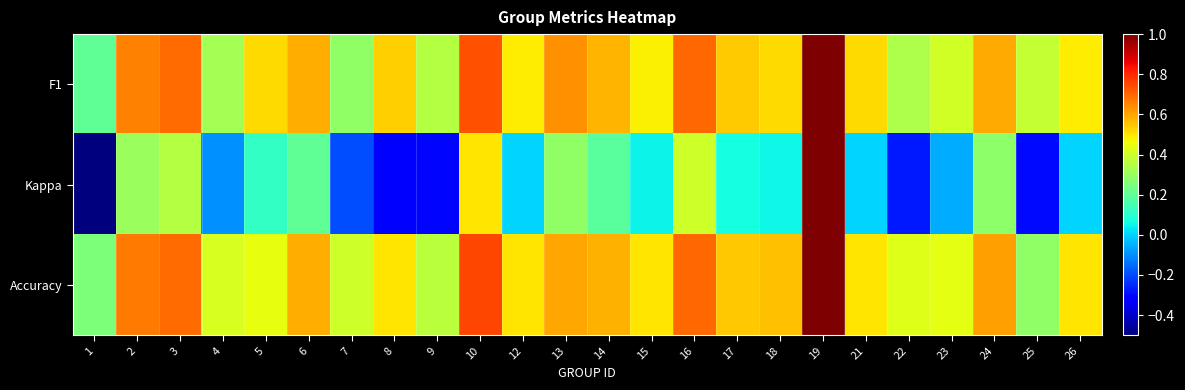

Reading right to left, extract all data points from this chart.

F1: 26=0.5	25=0.4	24=0.6	23=0.4	22=0.3	21=0.5	19=1.0	18=0.5	17=0.5	16=0.7	15=0.5	14=0.6	13=0.6	12=0.5	10=0.7	9=0.4	8=0.5	7=0.3	6=0.6	5=0.5	4=0.3	3=0.7	2=0.7	1=0.2
Kappa: 26=0.0	25=-0.3	24=0.3	23=-0.1	22=-0.3	21=0.0	19=1.0	18=0.1	17=0.1	16=0.4	15=0.0	14=0.2	13=0.3	12=0.0	10=0.5	9=-0.3	8=-0.3	7=-0.2	6=0.2	5=0.1	4=-0.1	3=0.3	2=0.3	1=-0.5
Accuracy: 26=0.5	25=0.3	24=0.6	23=0.4	22=0.4	21=0.5	19=1.0	18=0.6	17=0.5	16=0.7	15=0.5	14=0.6	13=0.6	12=0.5	10=0.8	9=0.4	8=0.5	7=0.4	6=0.6	5=0.4	4=0.4	3=0.7	2=0.7	1=0.2